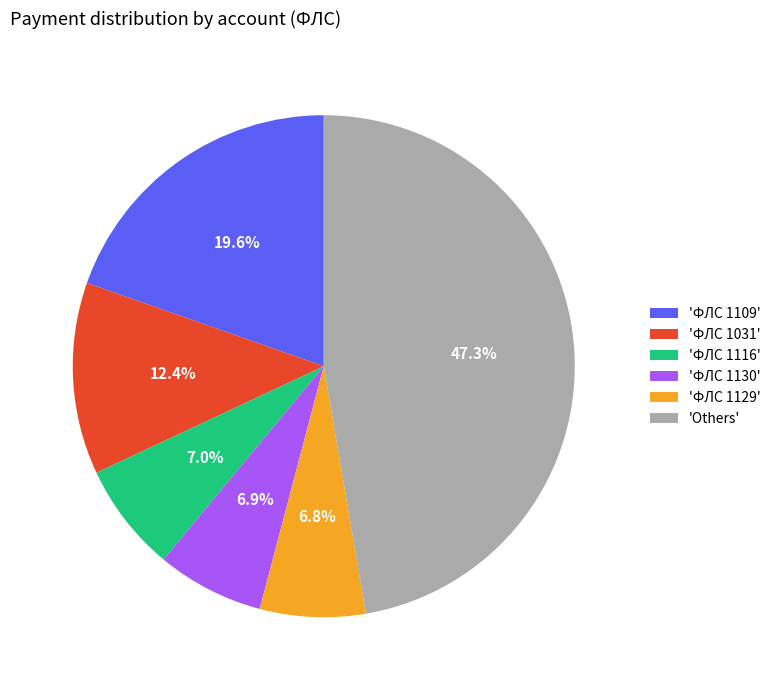

How much of the chart is everything except 'ФЛС 1031'?

87.6%